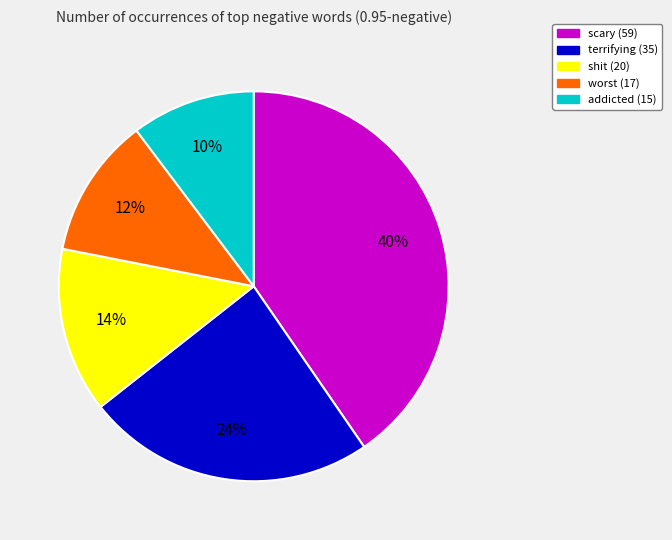

True or false: addicted accounts for 21% of the total.

False